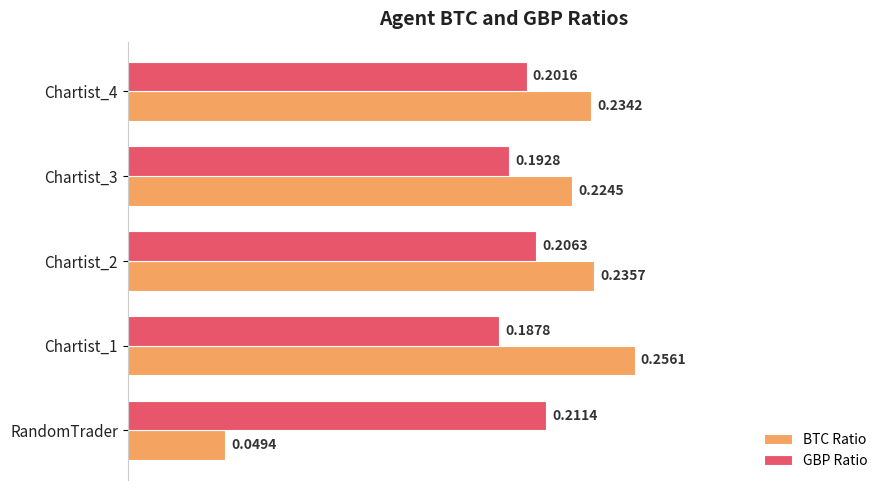

Where is BTC Ratio nearest to the value 0?

RandomTrader